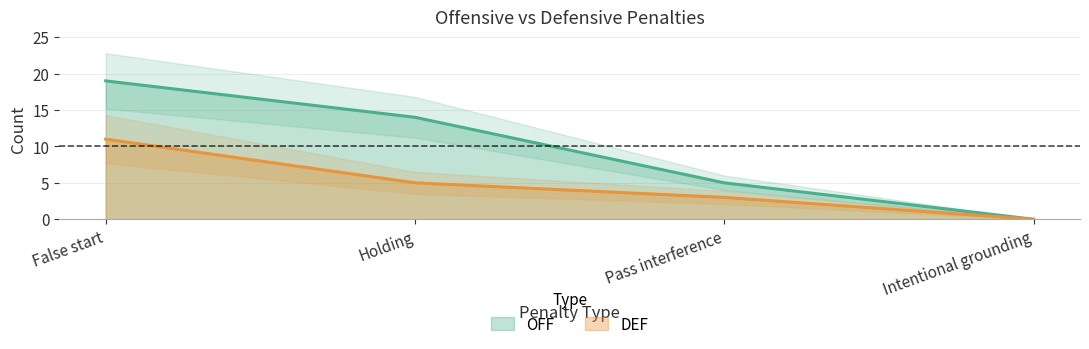

What is the label of the 4th point from the right?

False start